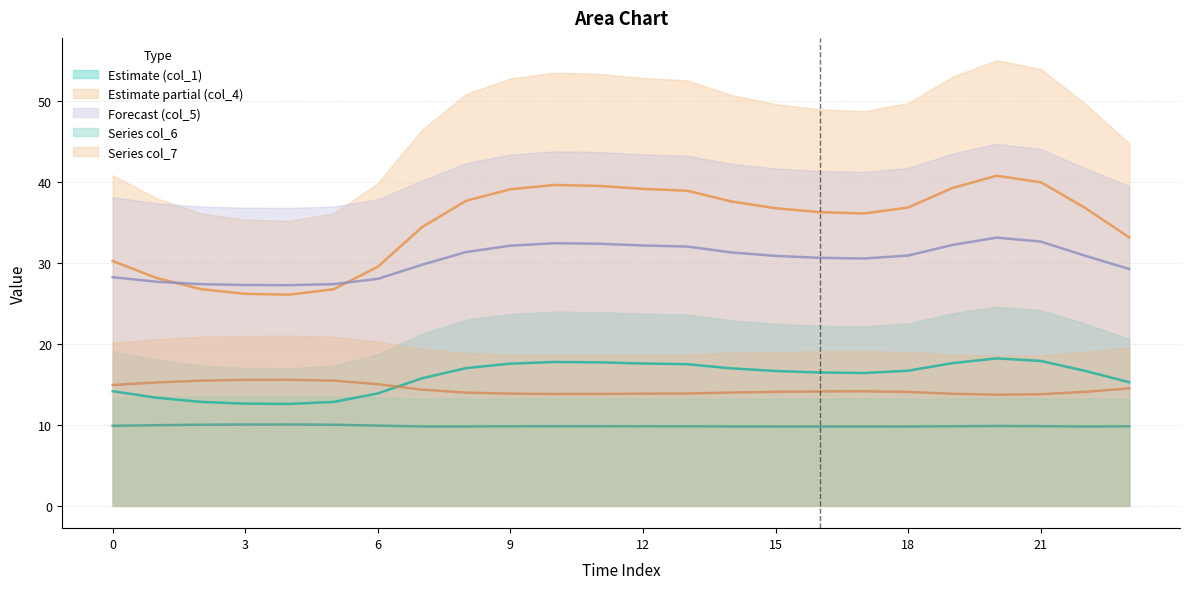

Reading right to left, extract all data points from this chart.

col_1: 15.3	16.7	17.9	18.2	17.6	16.7	16.4	16.5	16.7	17.0	17.5	17.6	17.7	17.8	17.6	17.0	15.8	13.9	12.9	12.6	12.6	12.9	13.4	14.2
col_4: 33.2	36.9	40.0	40.8	39.3	36.9	36.2	36.3	36.8	37.6	39.0	39.2	39.6	39.7	39.1	37.7	34.5	29.6	26.8	26.1	26.2	26.8	28.2	30.3
col_5: 29.3	30.9	32.7	33.2	32.3	31.0	30.6	30.7	30.9	31.3	32.1	32.2	32.4	32.5	32.2	31.4	29.8	28.1	27.4	27.3	27.3	27.4	27.7	28.3
col_6: 9.8	9.8	9.9	9.9	9.8	9.8	9.8	9.8	9.8	9.8	9.8	9.8	9.8	9.9	9.8	9.8	9.8	9.9	10.0	10.1	10.1	10.0	10.0	9.9
col_7: 14.5	14.1	13.8	13.7	13.9	14.1	14.2	14.2	14.1	14.0	13.9	13.9	13.8	13.8	13.9	14.0	14.4	15.0	15.5	15.6	15.6	15.5	15.3	14.9